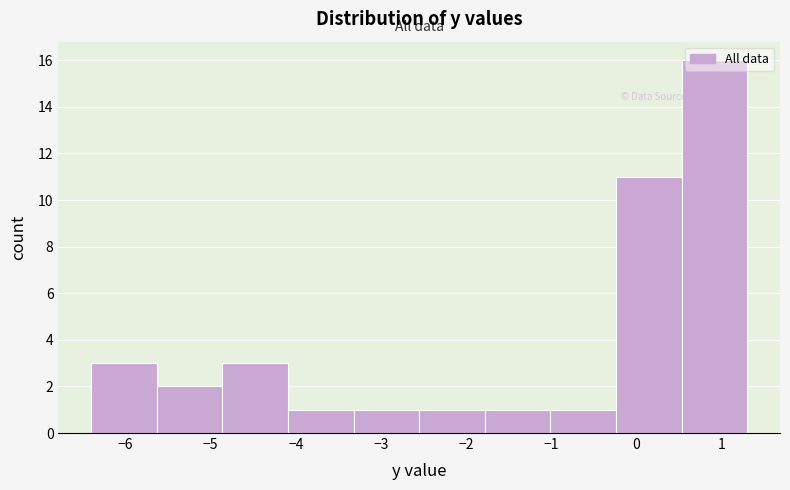

Reading left to right, list every bar in this chart as the range it spans on the x-axis followed by its height. Neither the bar edges nor the heights are printed on the chart, so give them approximately, as read against the axes.

-6.40 to -5.63: 3
-5.63 to -4.86: 2
-4.86 to -4.09: 3
-4.09 to -3.32: 1
-3.32 to -2.55: 1
-2.55 to -1.78: 1
-1.78 to -1.01: 1
-1.01 to -0.24: 1
-0.24 to 0.53: 11
0.53 to 1.30: 16